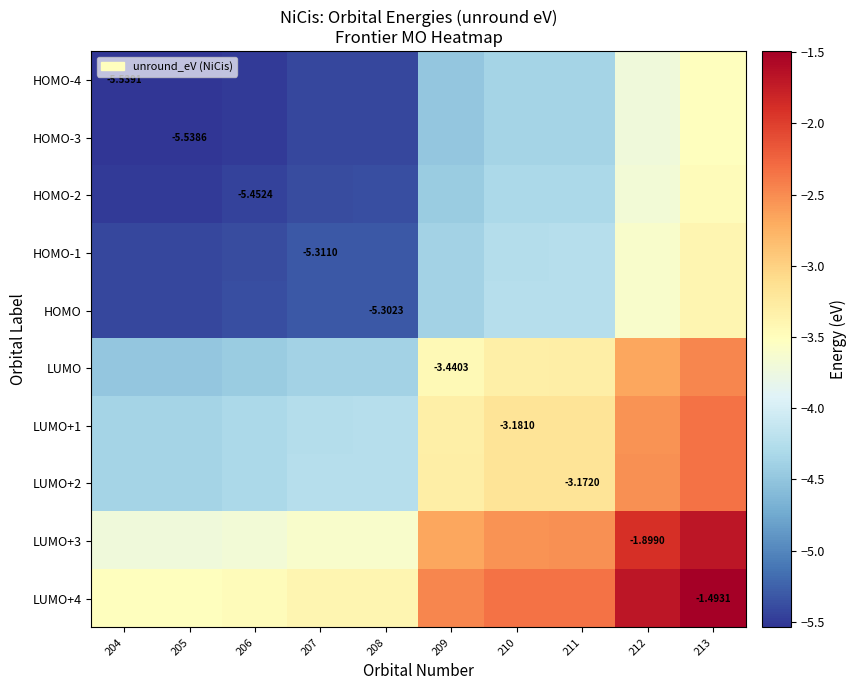

What value does the LUMO+1 series have at 212?

-2.5